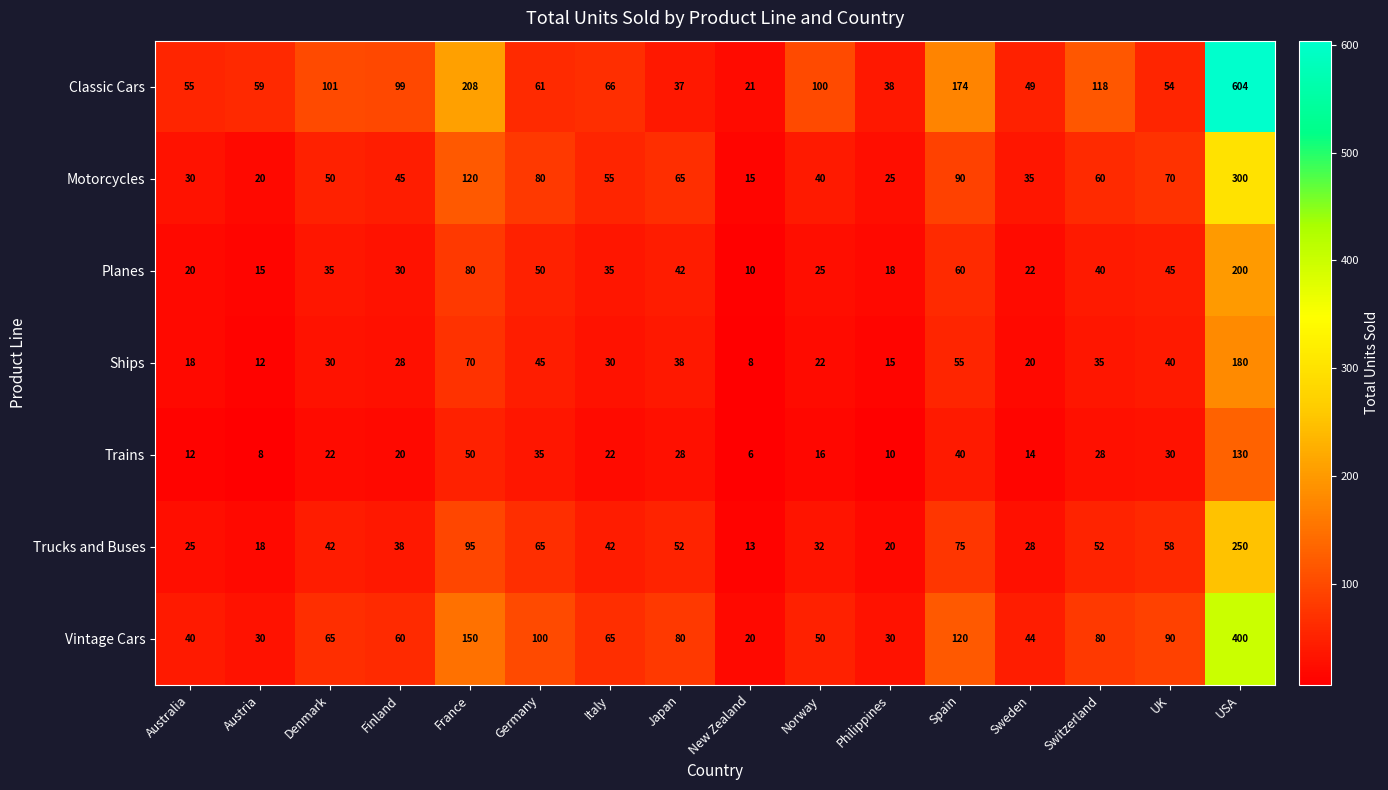

Rank the series at Germany from highest to lowest value.

Vintage Cars, Motorcycles, Trucks and Buses, Classic Cars, Planes, Ships, Trains